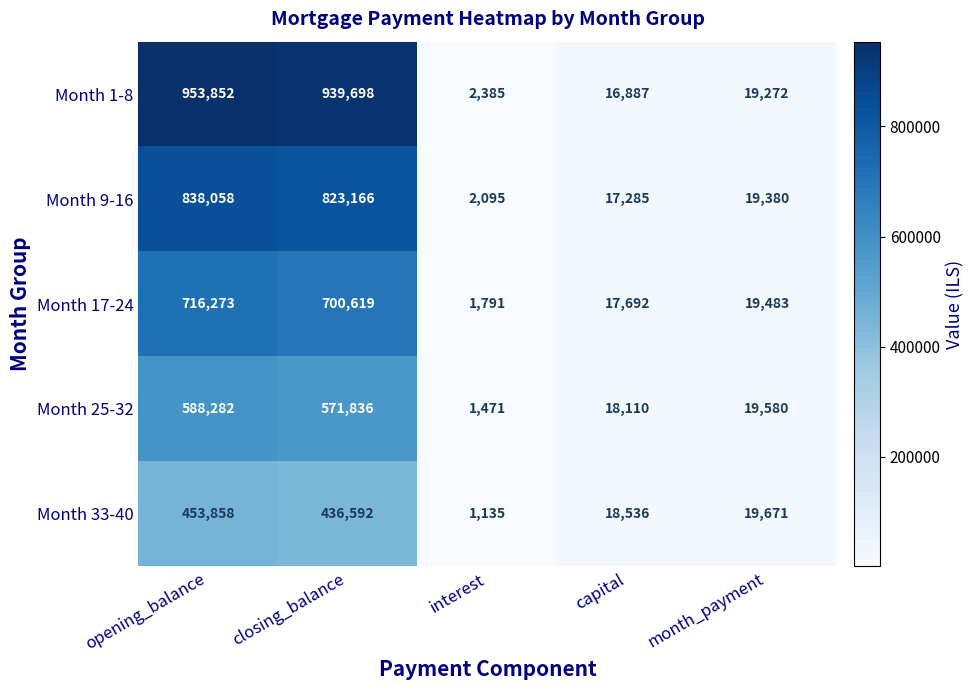

The Month 9-16 series shows 823166 at closing_balance. True or false?

True